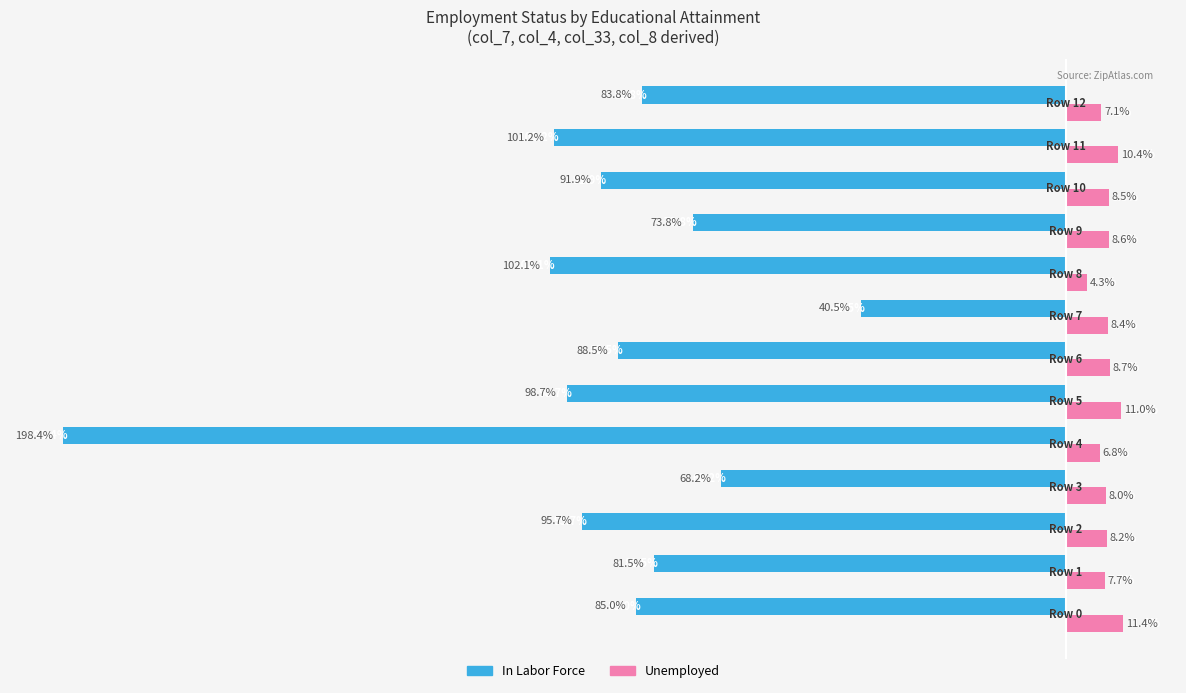

What are all the series names shown in the legend?

In Labor Force, Unemployed